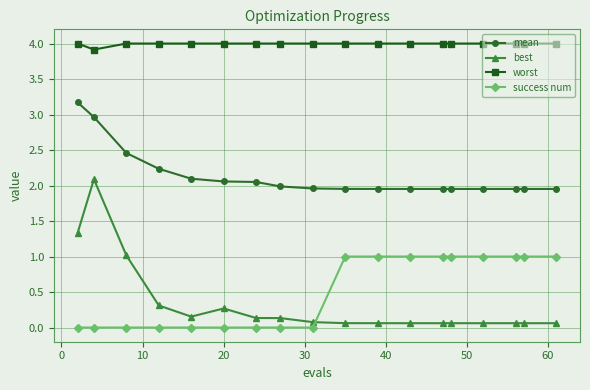

Which series has the largest total across all categories?

worst